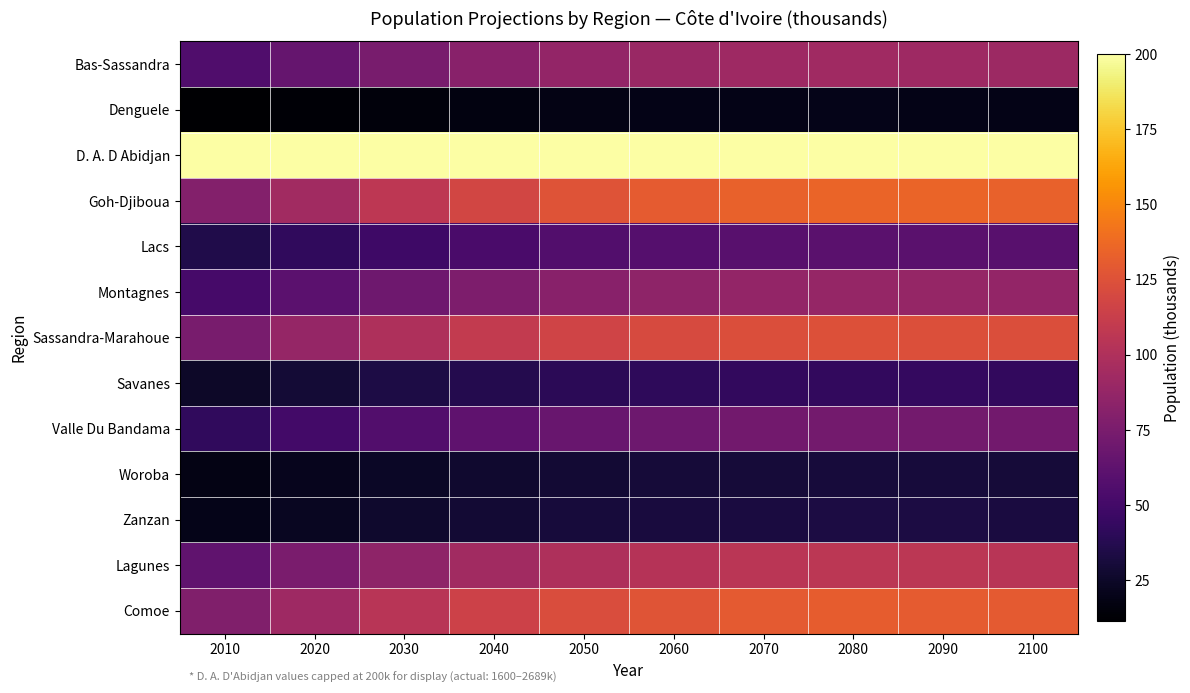

What is the smallest value displayed?

11.4